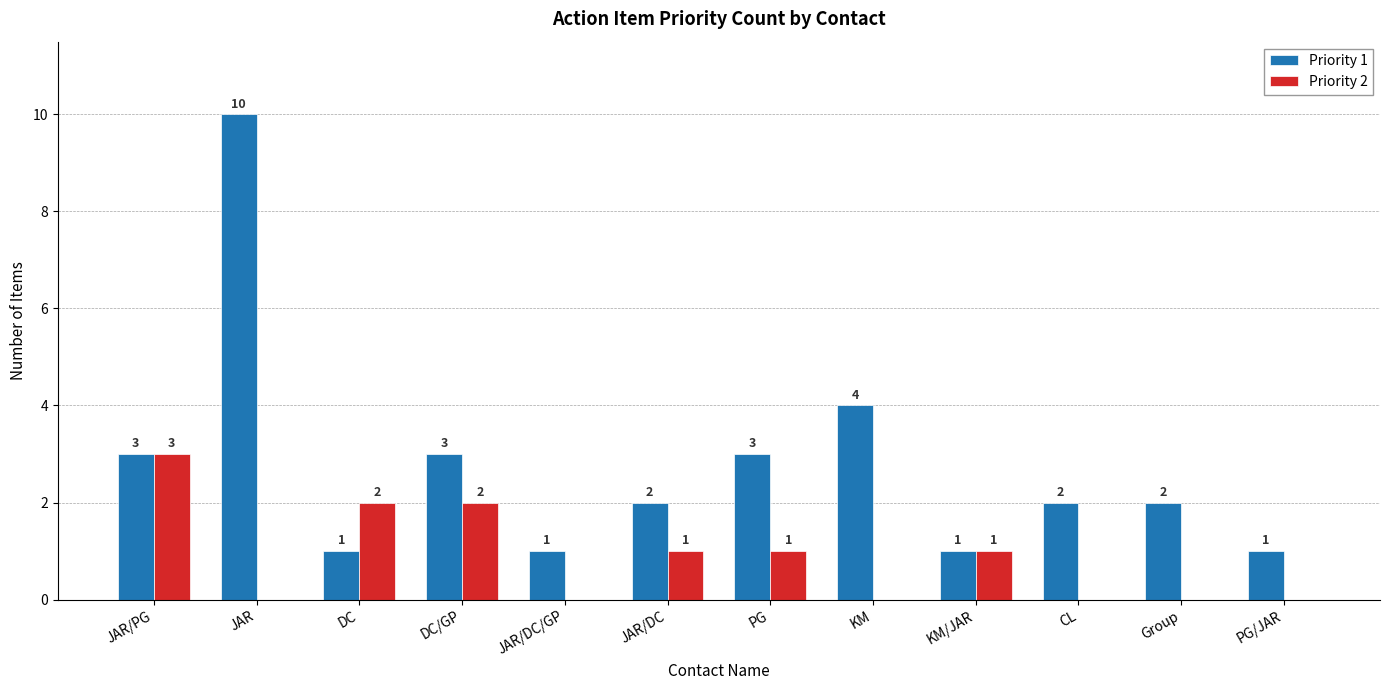

The Priority 1 series shows 1 at JAR/DC. True or false?

False